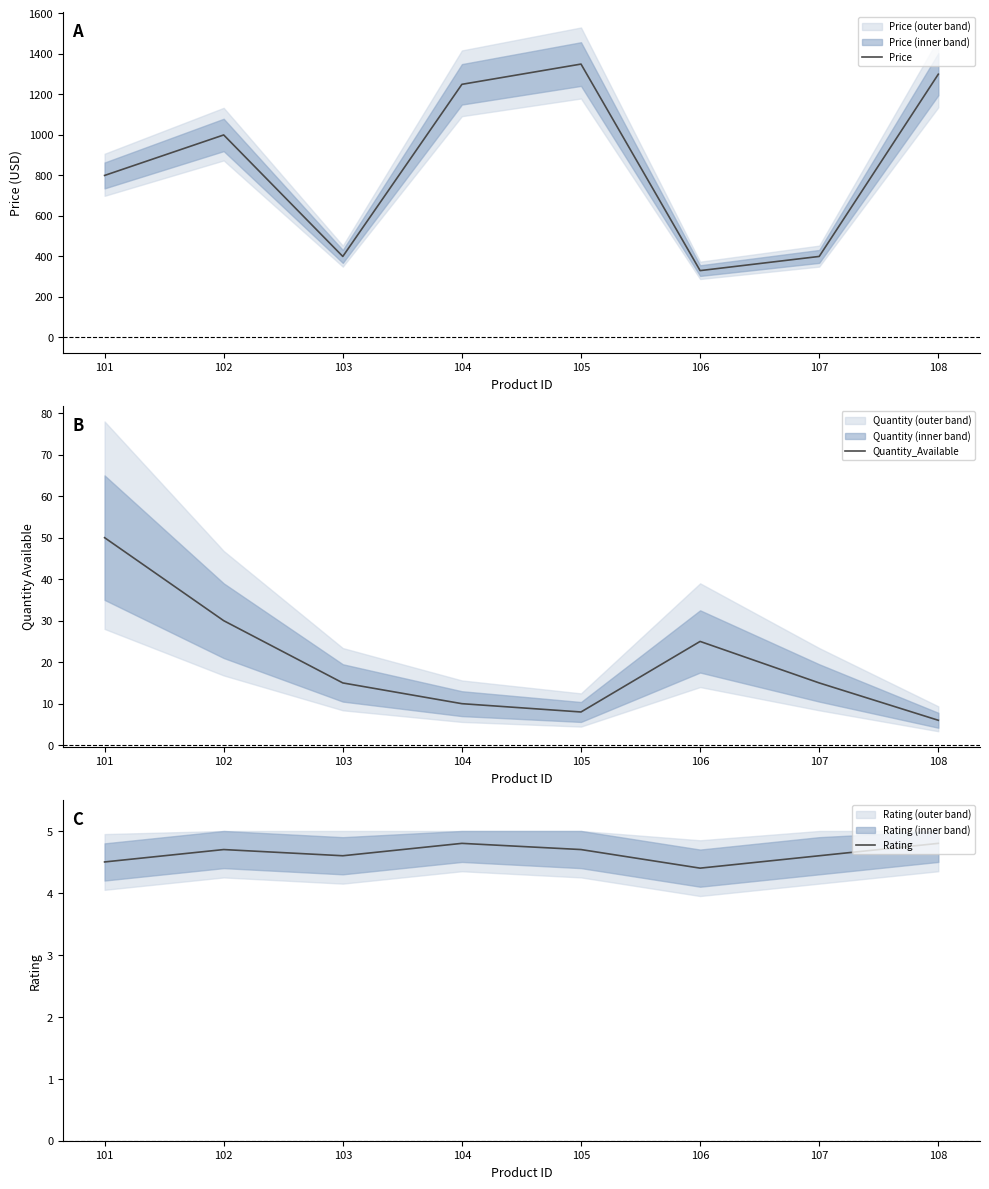

What is the average value of the Rating series?

4.6